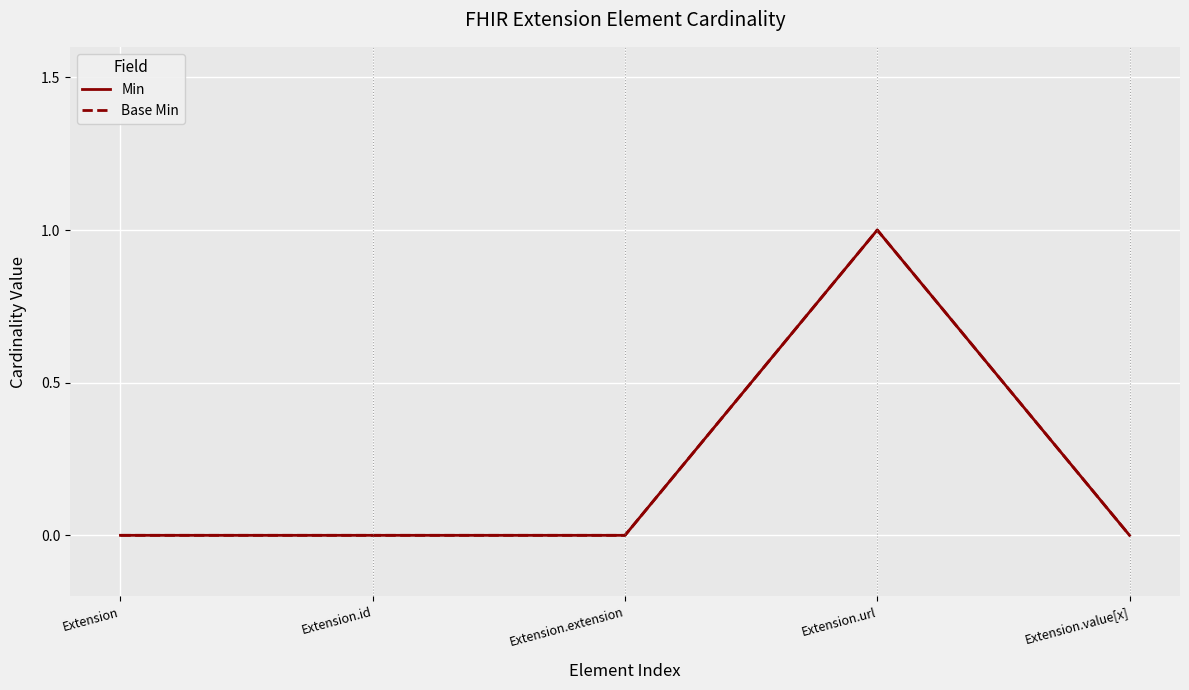

Between Extension.id and Extension.url, which is larger?

Extension.url